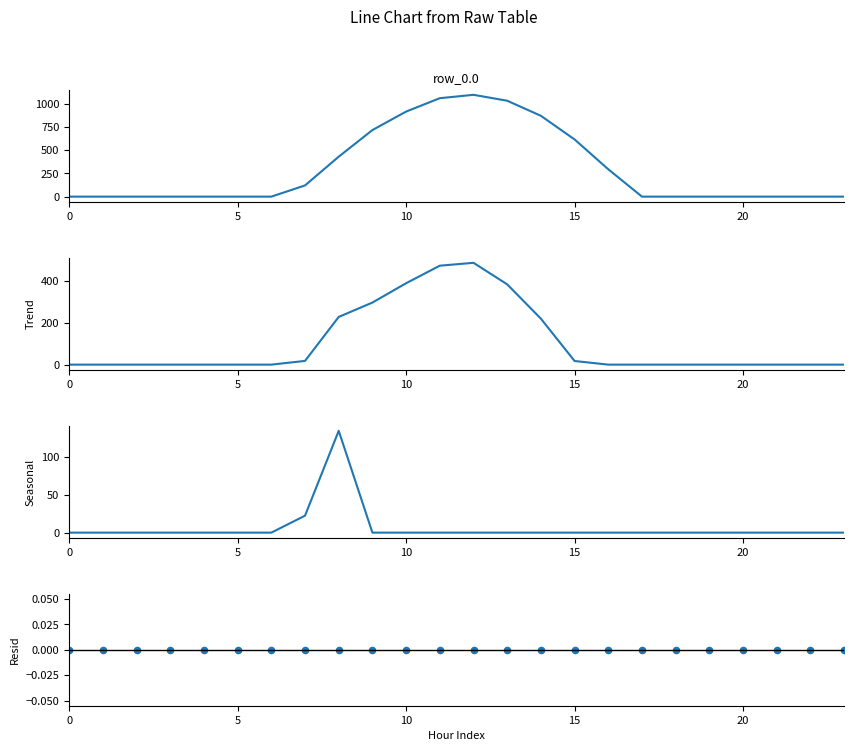

Which series reaches the maximum Y coordinate?

row_0.0